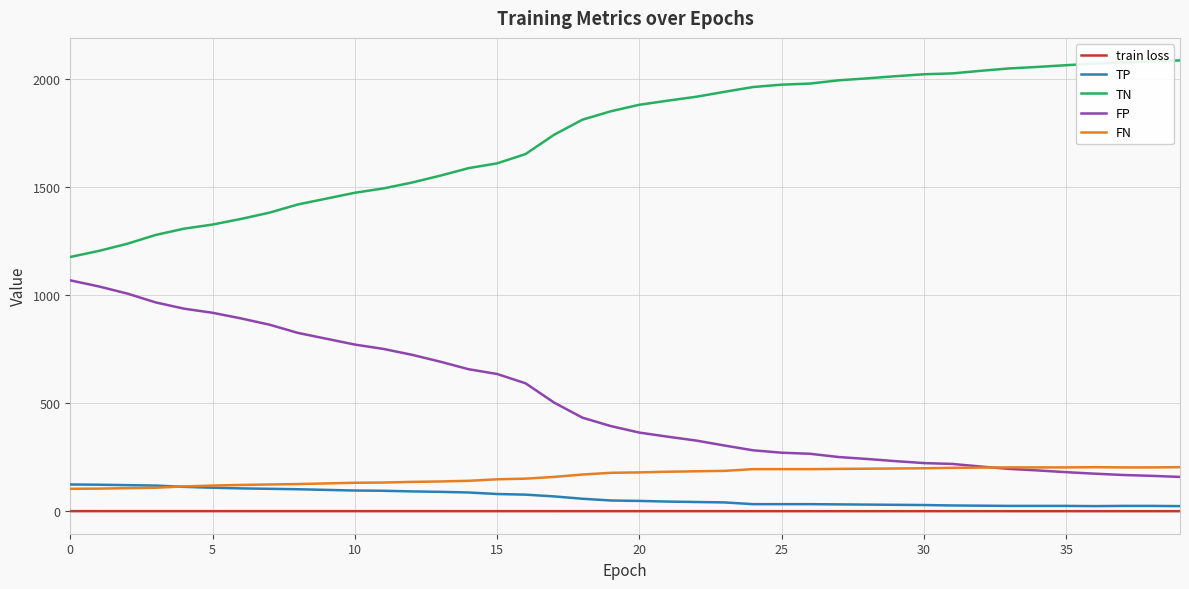

How many categories are shown in the chart?

40